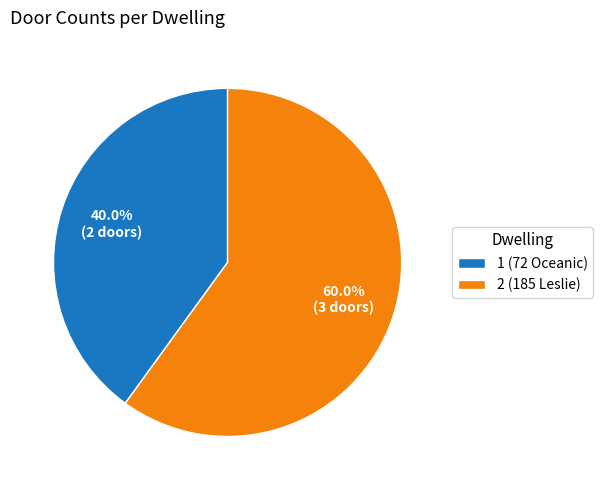

Is it true that 1 is 54% of the pie?

False